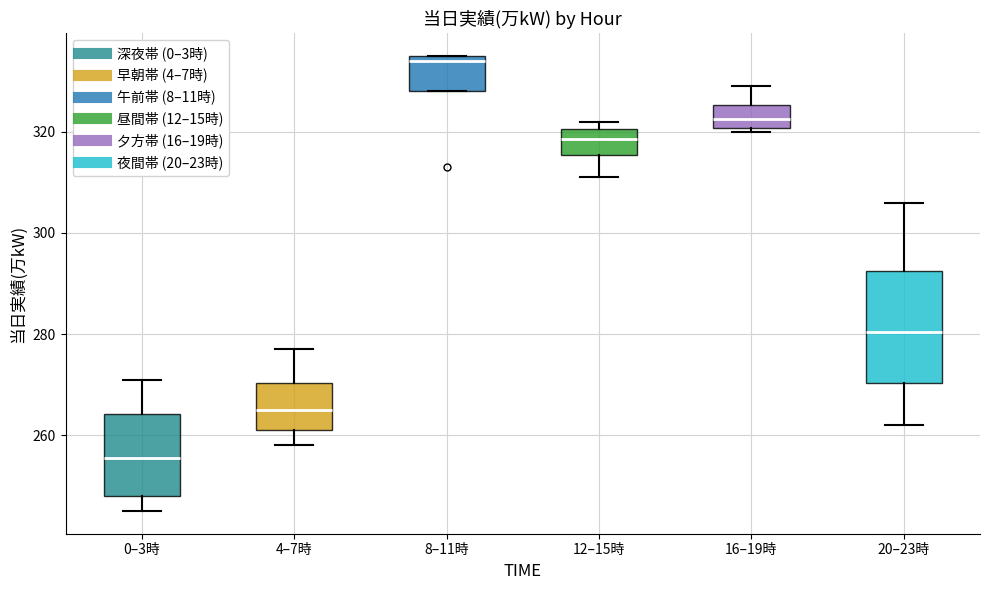

Where is the lower edge of the box for 0–3時 on the y-axis? The values are not printed on the chart, so give them approximately, as read against the axis.

248